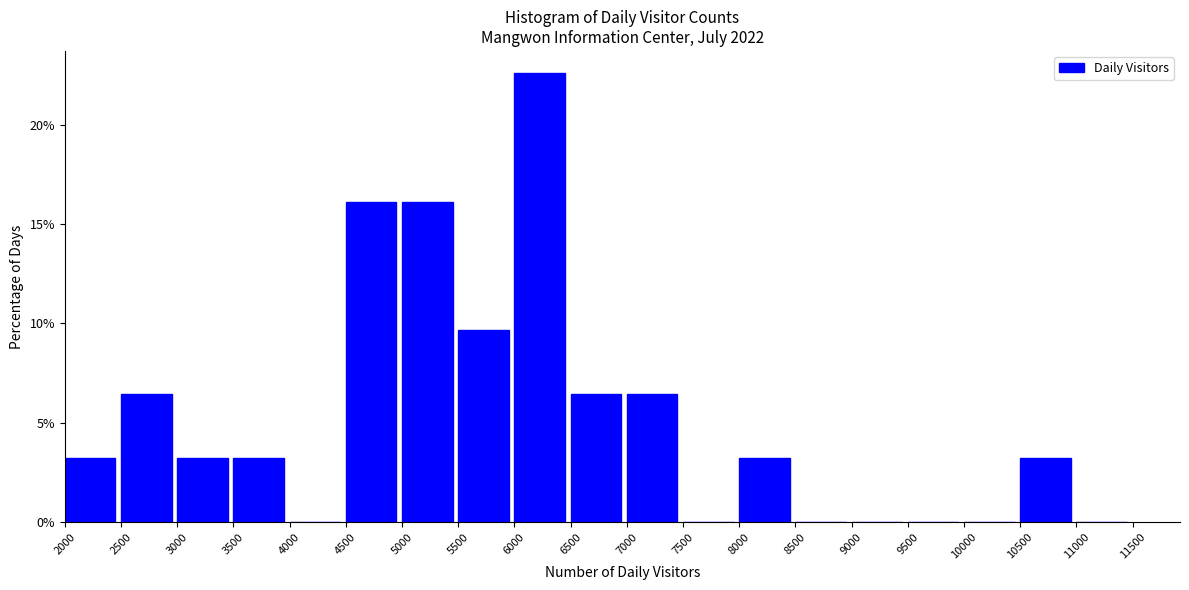

Reading left to right, list every bar in this chart as the range it spans on the x-axis followed by its height. The values are not printed on the chart, so give them approximately, as read against the axis.

2000 to 2500: 3.0
2500 to 3000: 6.5
3000 to 3500: 3.0
3500 to 4000: 3.0
4000 to 4500: 0
4500 to 5000: 16.0
5000 to 5500: 16.0
5500 to 6000: 9.5
6000 to 6500: 22.5
6500 to 7000: 6.5
7000 to 7500: 6.5
7500 to 8000: 0
8000 to 8500: 3.0
8500 to 9000: 0
9000 to 9500: 0
9500 to 10000: 0
10000 to 10500: 0
10500 to 11000: 3.0
11000 to 11500: 0